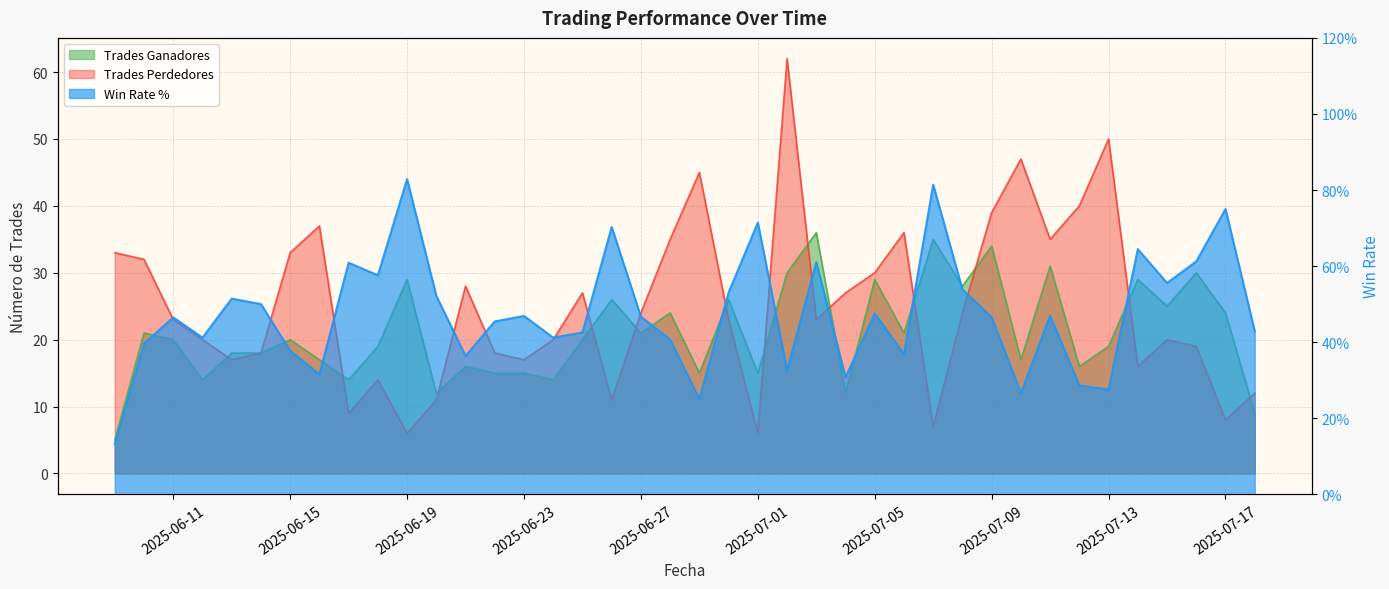

What is the value of the Trades Perdedores point at the 18th from the left?

11.0